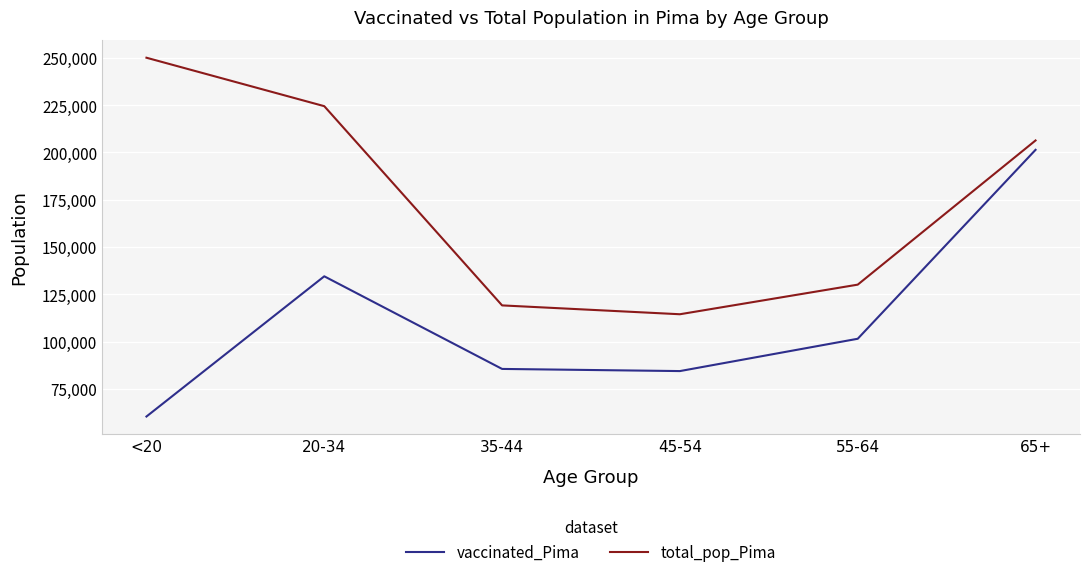

Read the vaccinated_Pima value at 55-64, to the nearest 100.

101500